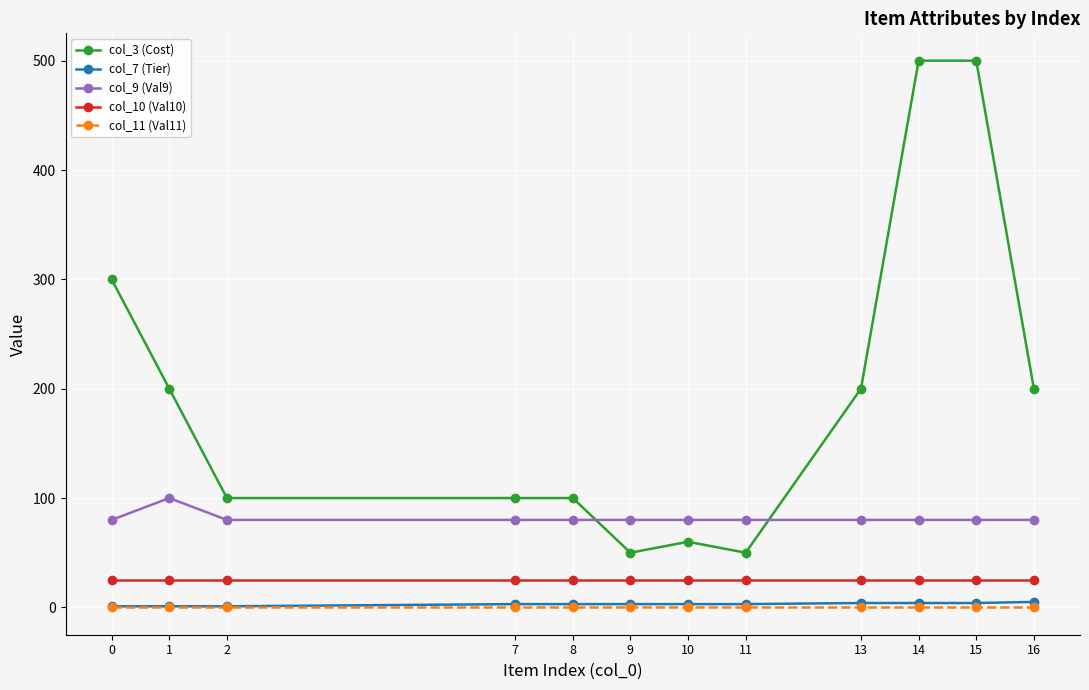

True or false: col_9 (Val9) and col_10 (Val10) intersect in this chart.

False